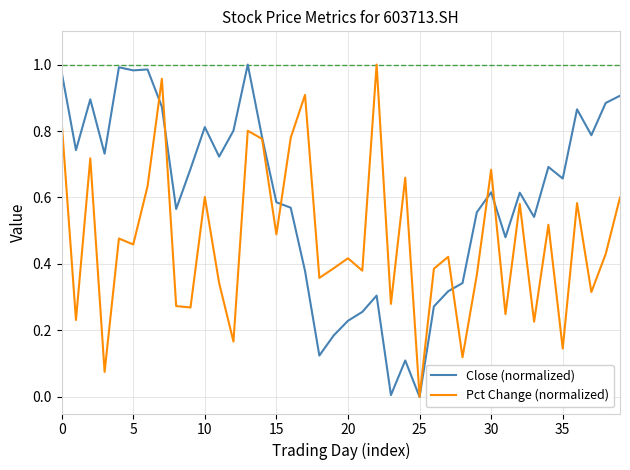

Rank the series by their average value, from lowest to highest.

Pct Change (normalized), Close (normalized)